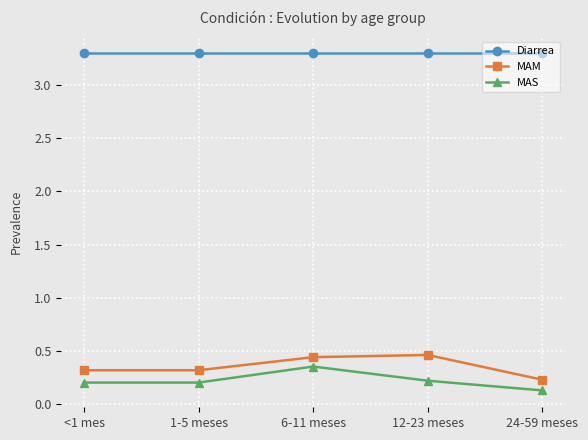

Does the chart display data point markers on the line(s)?

Yes